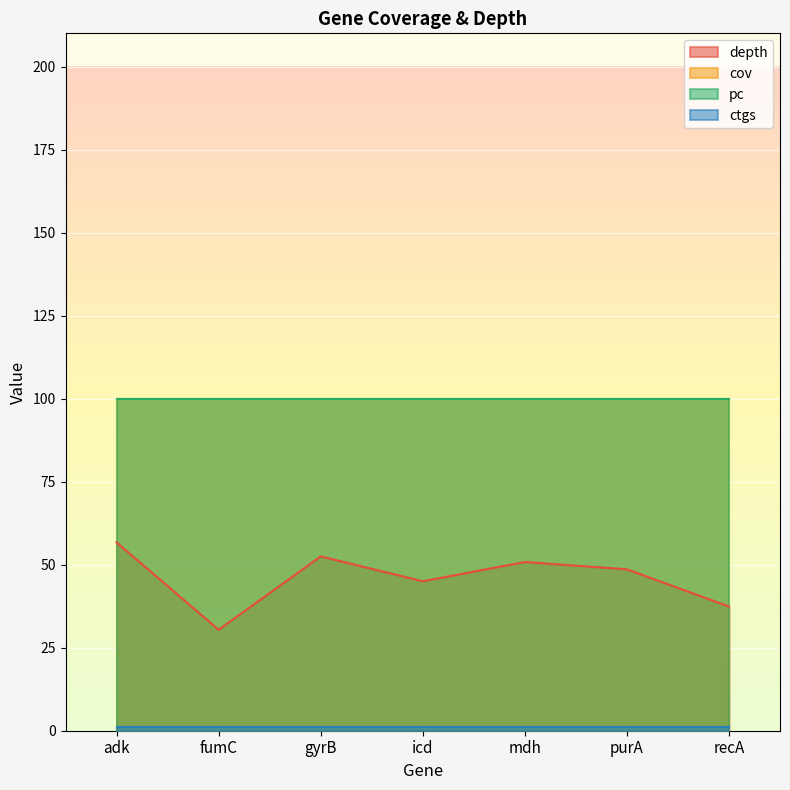

Is the value of cov at recA greater than the value of depth at purA?

Yes